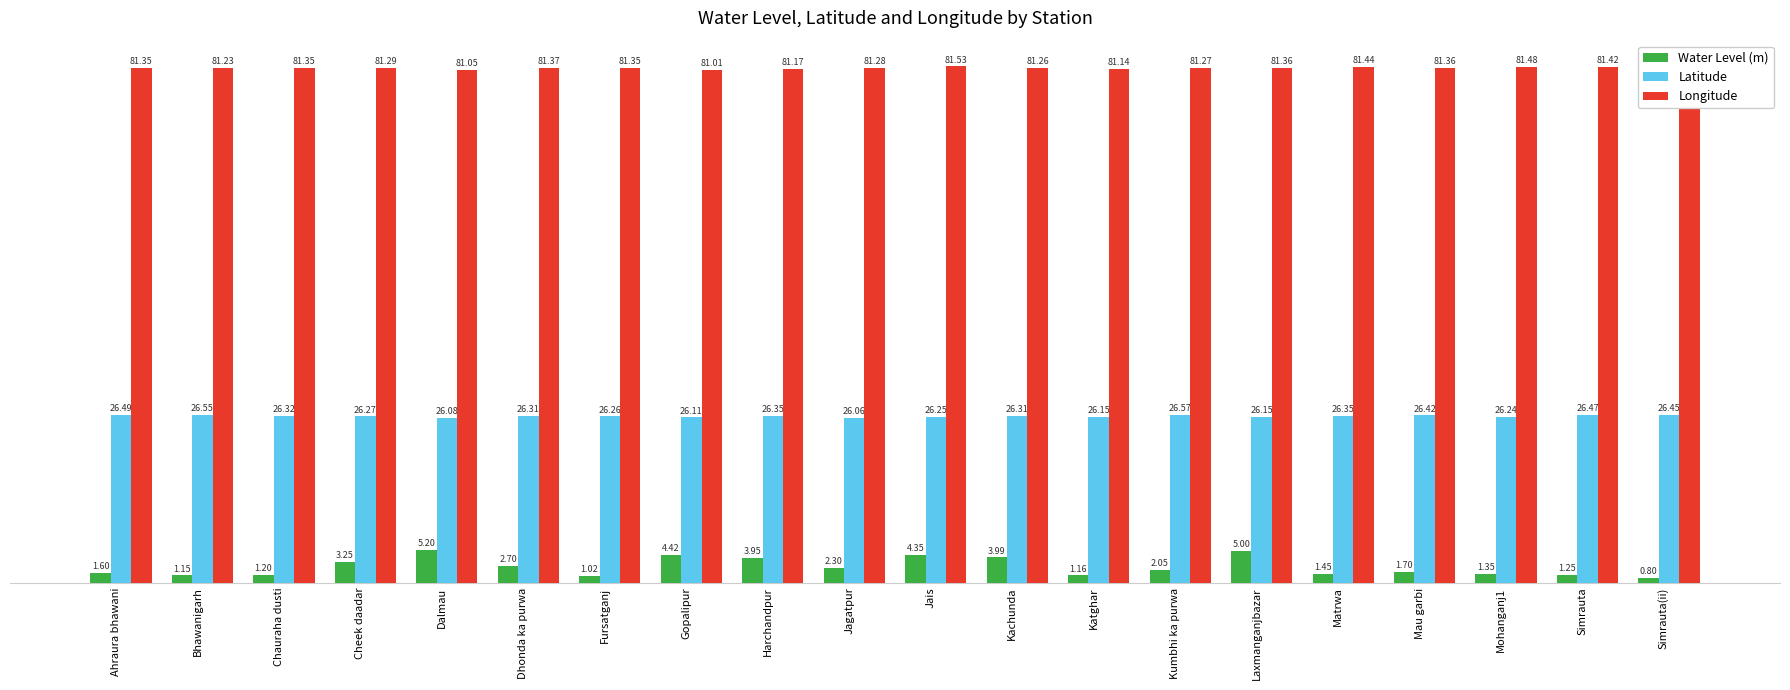

Read the Latitude value at Kumbhi ka purwa.

26.6